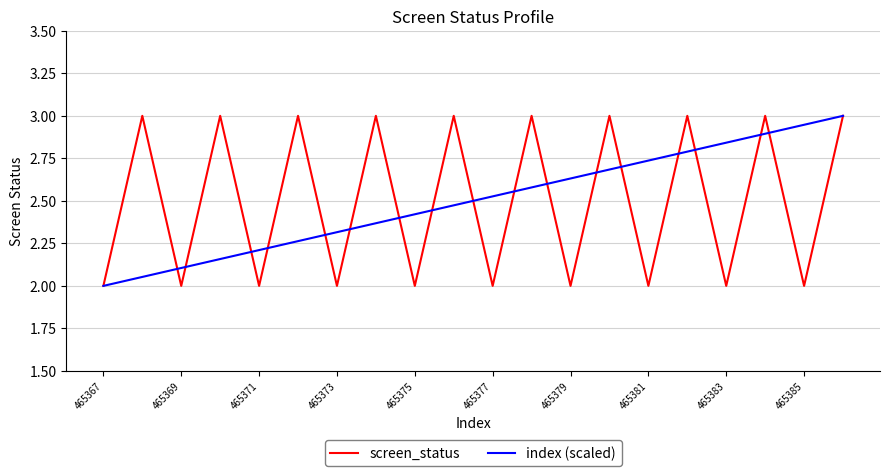

What is the maximum value for screen_status?

3.0